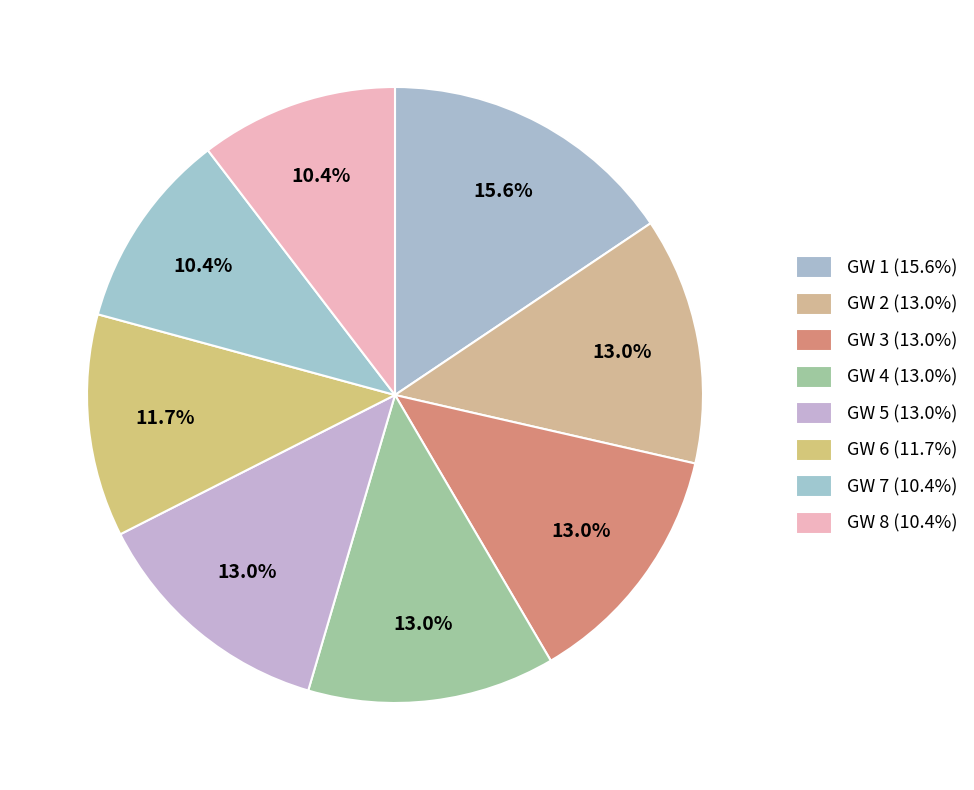

How many slices are in this pie chart?

8